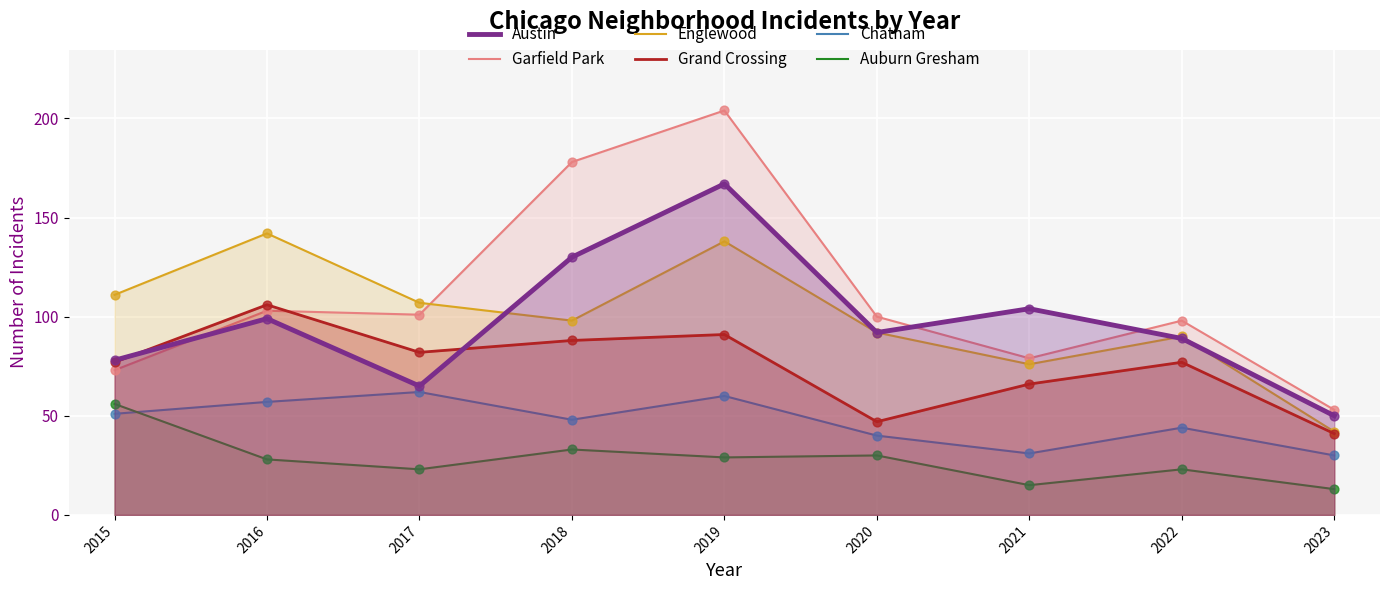

What are all the series names shown in the legend?

Austin, Garfield Park, Englewood, Grand Crossing, Chatham, Auburn Gresham